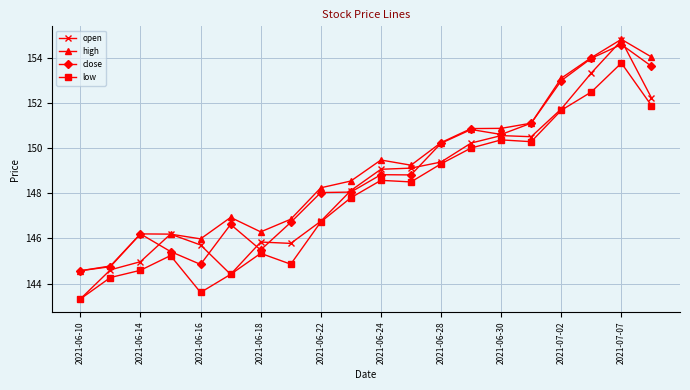

True or false: low and high intersect in this chart.

False